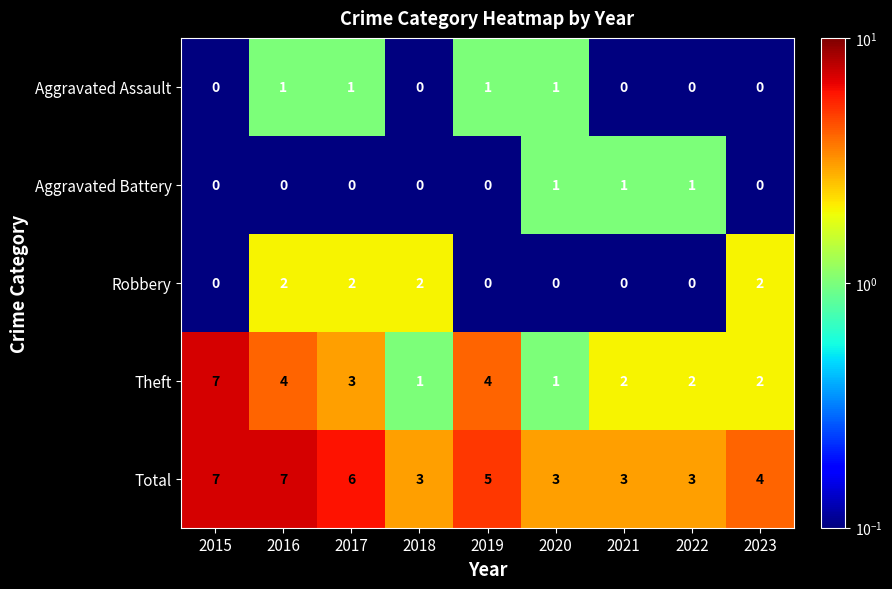

Is the value of Aggravated Battery at 2023 greater than the value of Total at 2018?

No